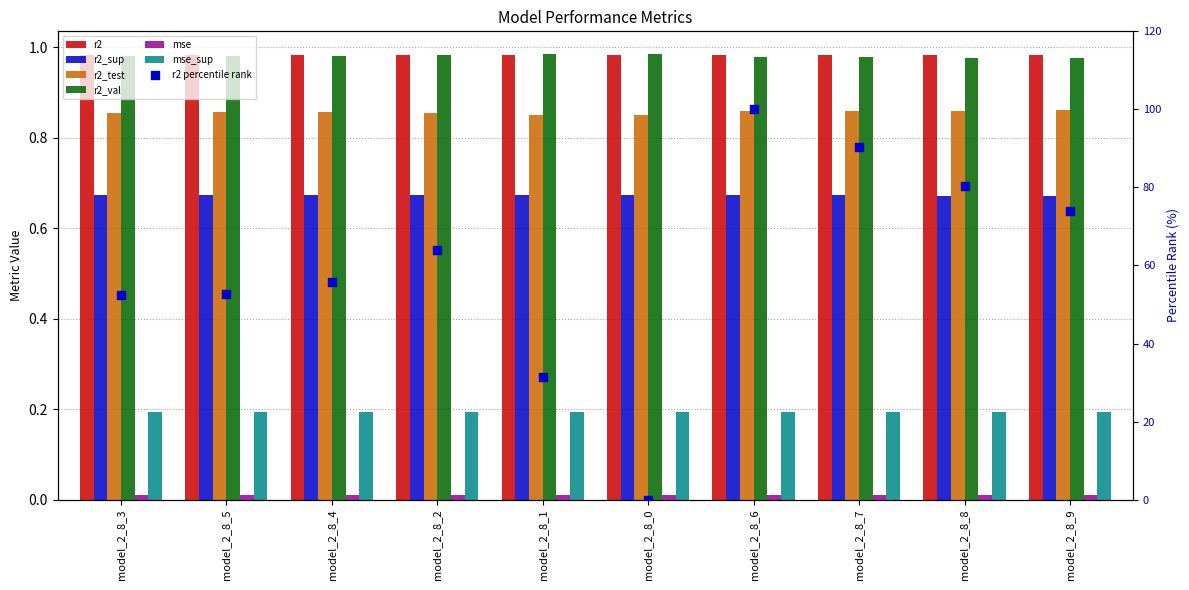

Which series contains the highest Y value?

r2_val